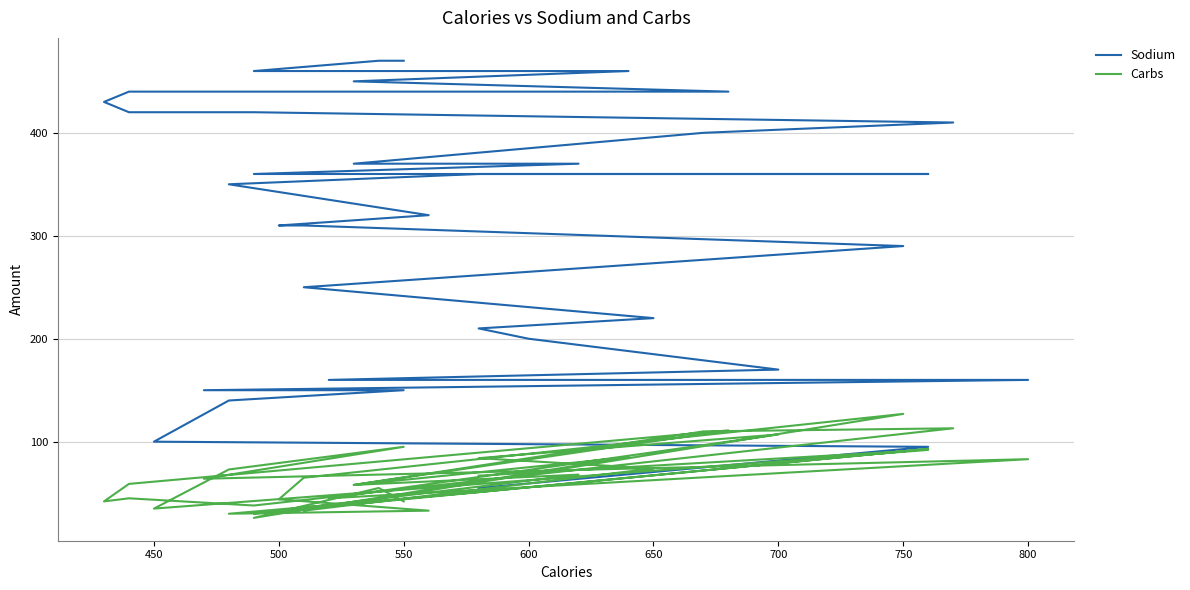

Which series has the largest total across all categories?

Sodium